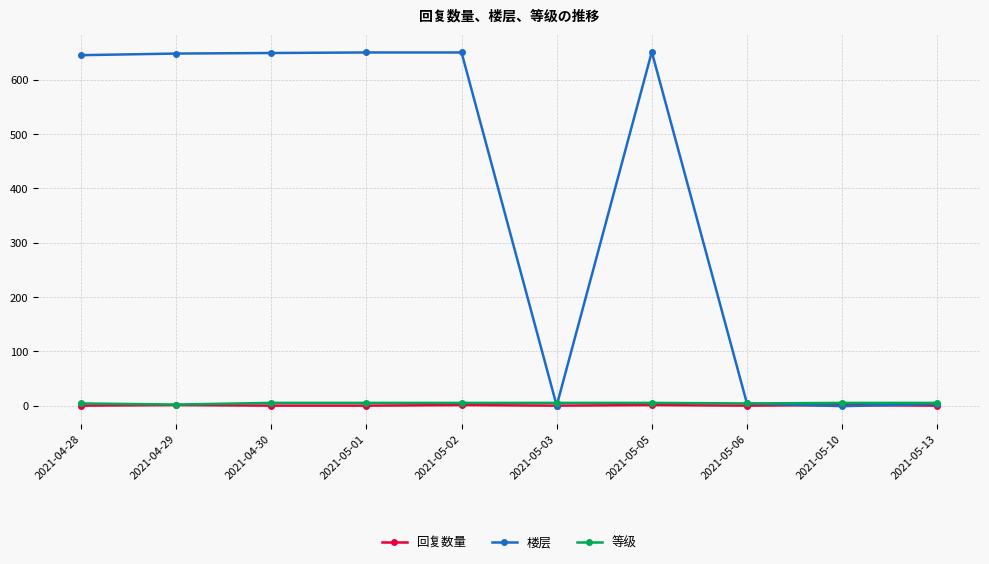

What is the spread (max minus min) of values at 2021-04-29?

647